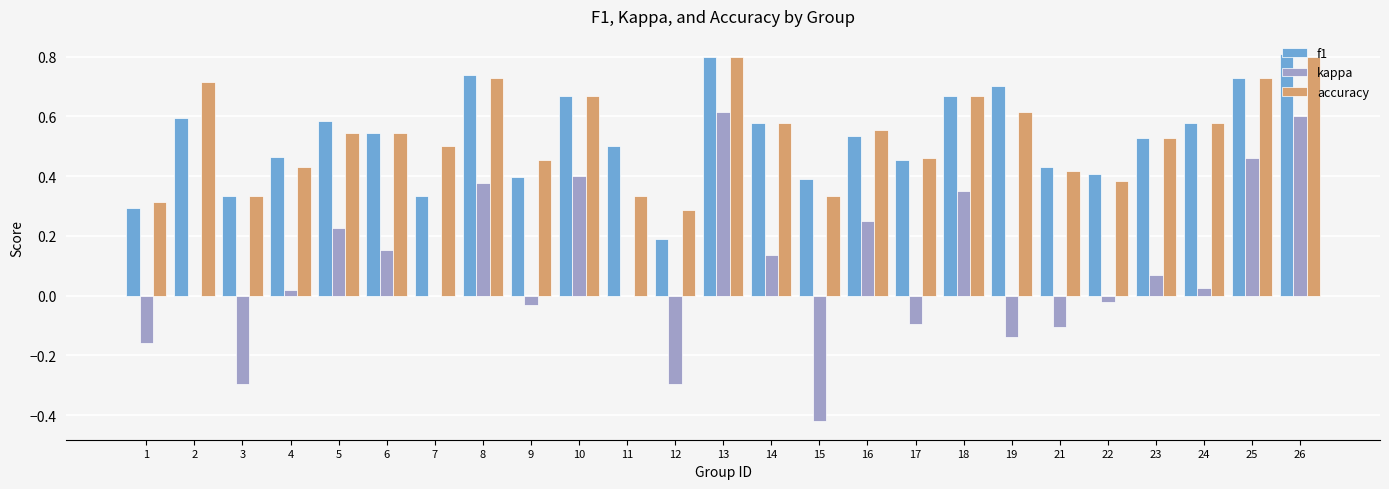

What is the maximum value for accuracy?

0.8